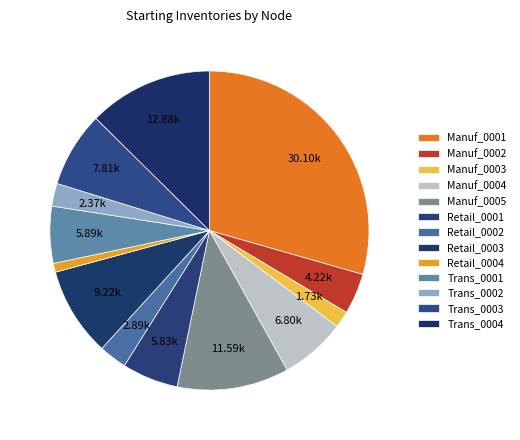

Which category has the biggest portion of the pie?

Manuf_0001